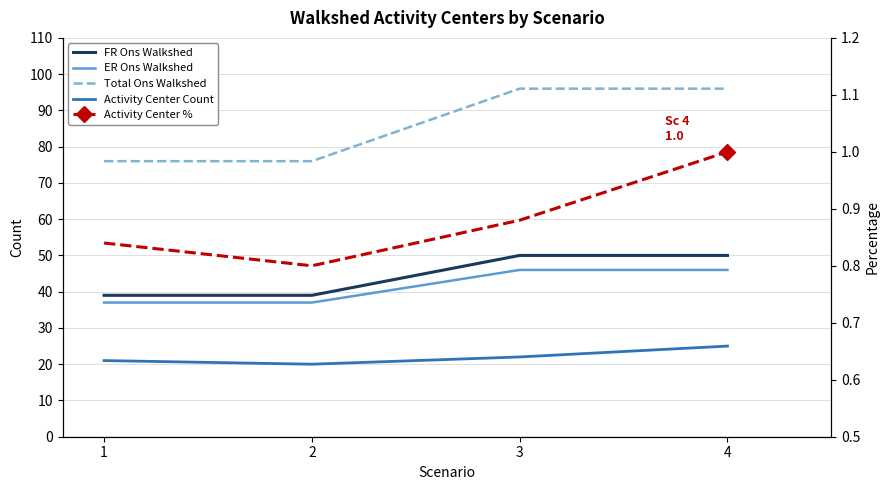

What is the minimum value for Activity Center Count?

20.0